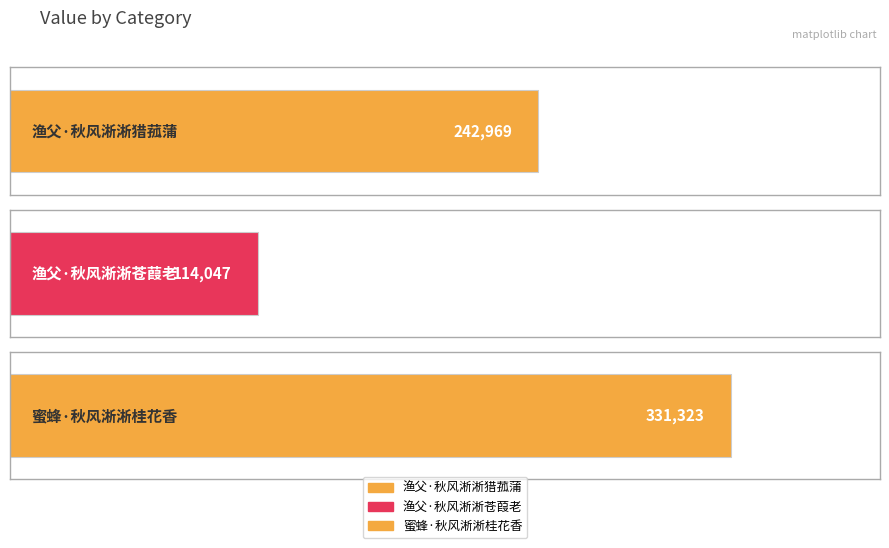

What is the change in value from 渔父·秋风淅淅猎菰蒲 to 渔父·秋风淅淅苍葭老?

-128922